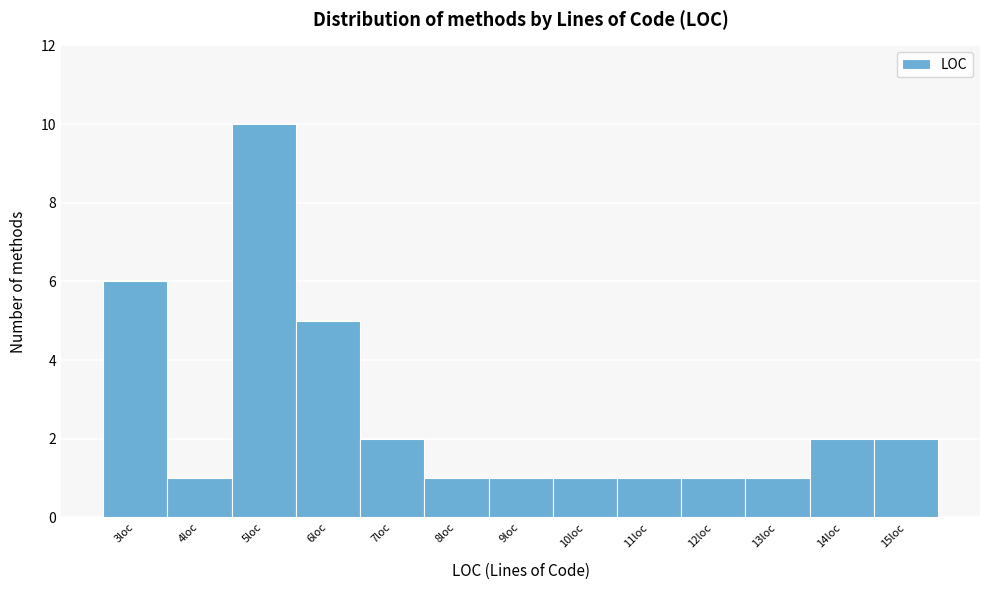

Which range on the x-axis has the tallest bar?

4.5 to 5.5